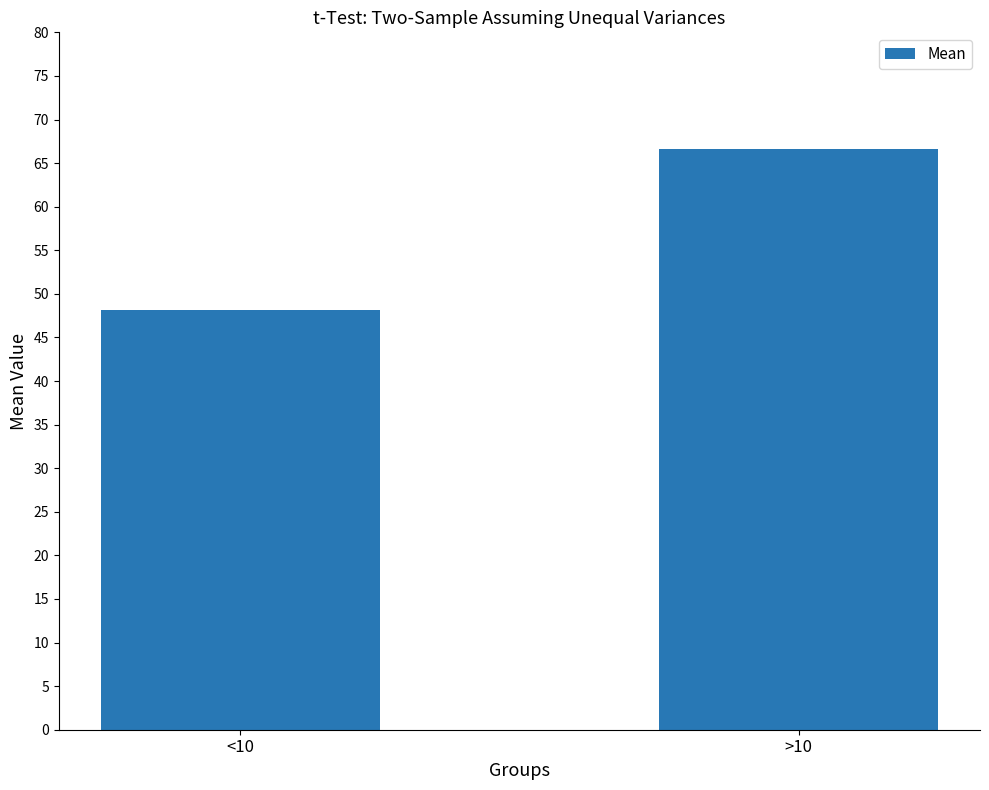

What is the ratio of the value at <10 to the value at >10?

0.7